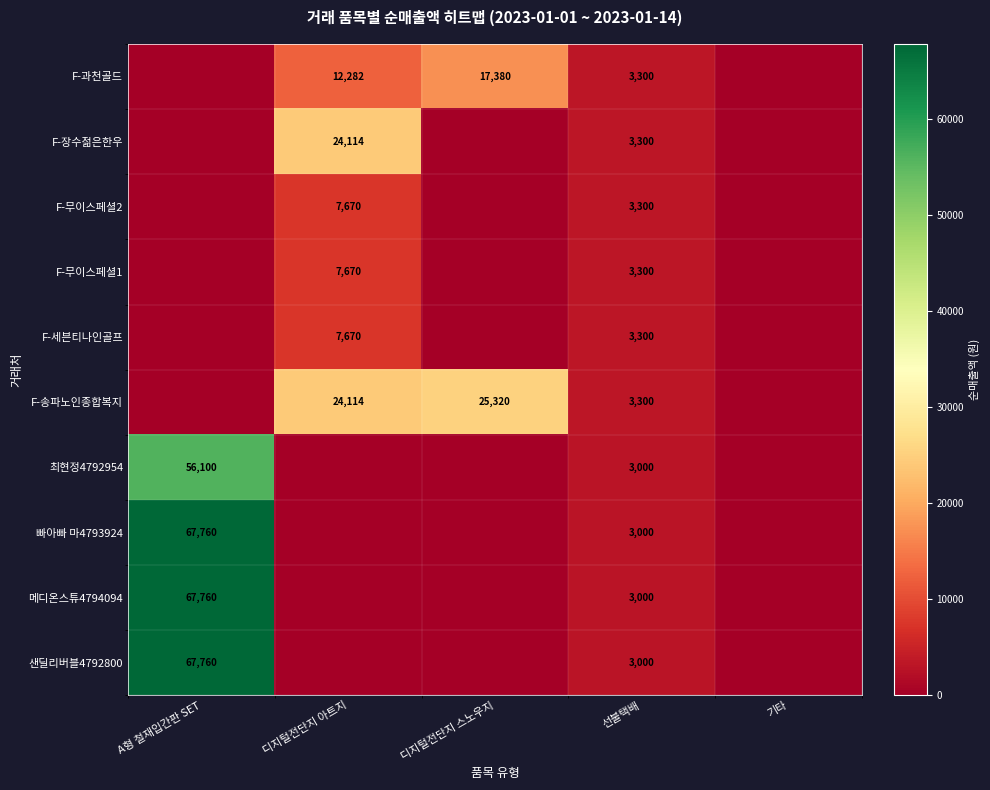

True or false: F-송파노인종합복지 has a value of 14785 at 디지털전단지 아트지.

False